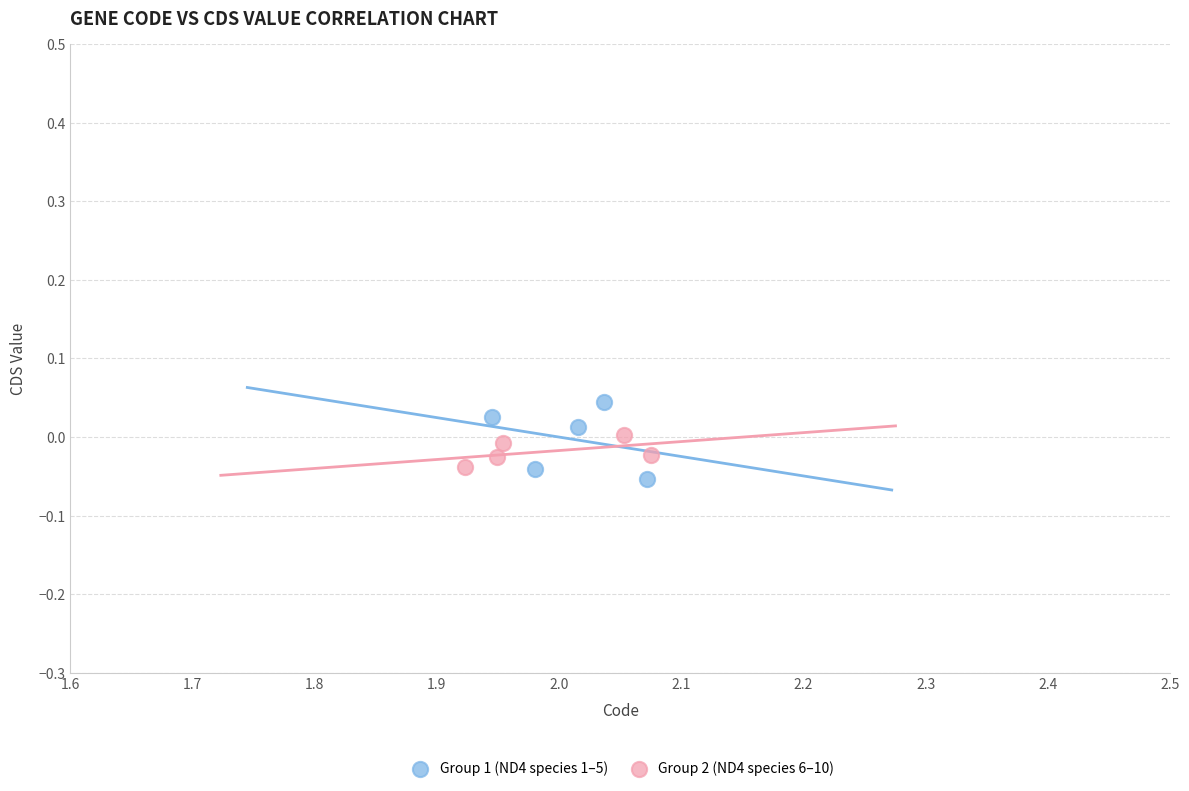

Which series has the widest spread of Y values?

Group 1 (ND4 species 1–5)